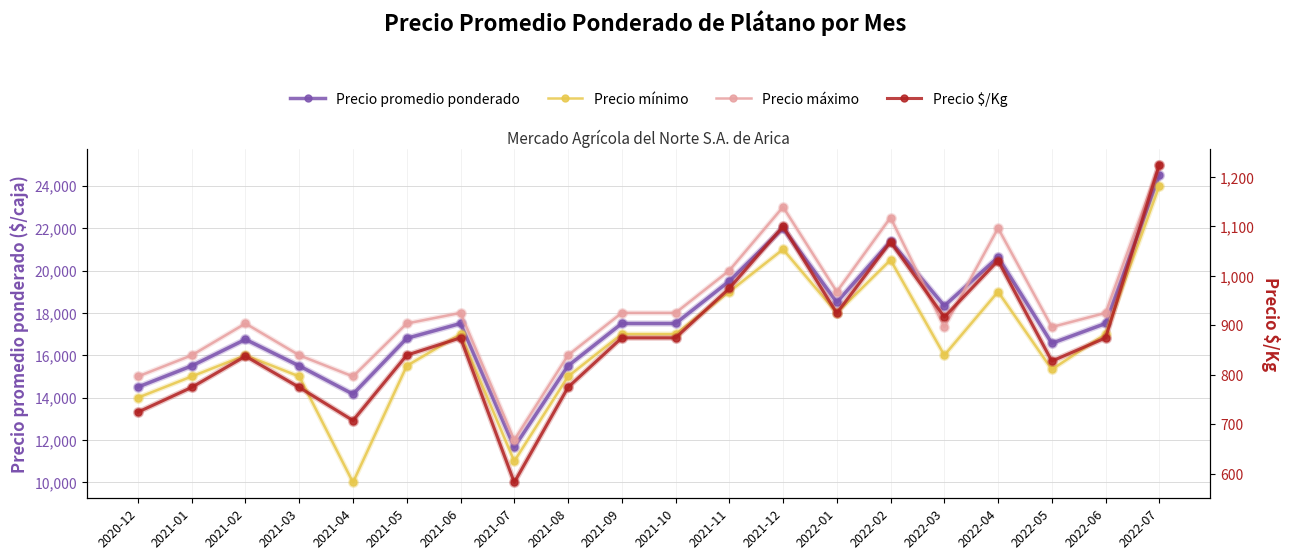

What is the average value of the Precio $/Kg series?

879